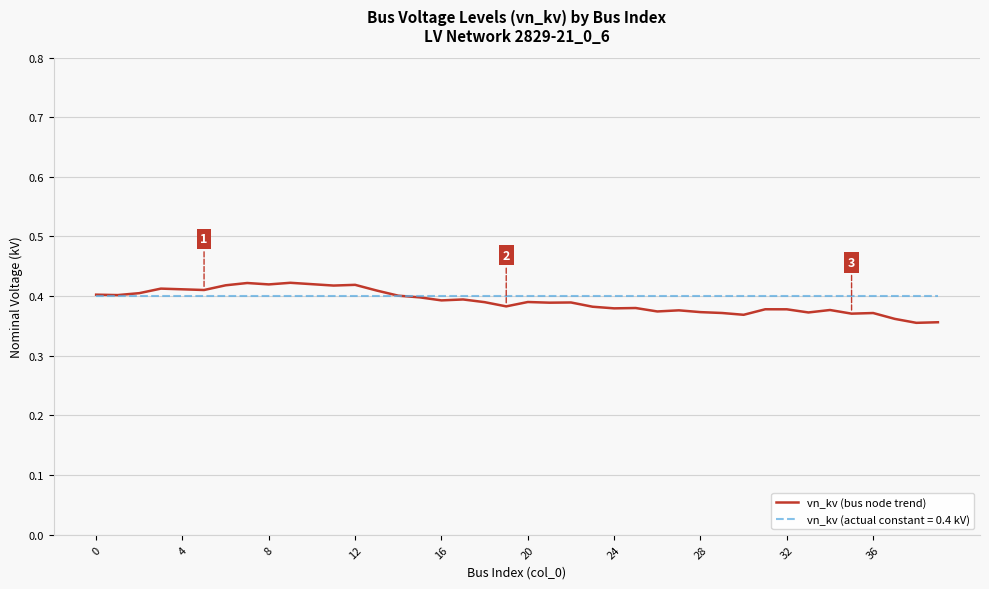

Which series has the largest range (max minus min)?

vn_kv (bus node trend)